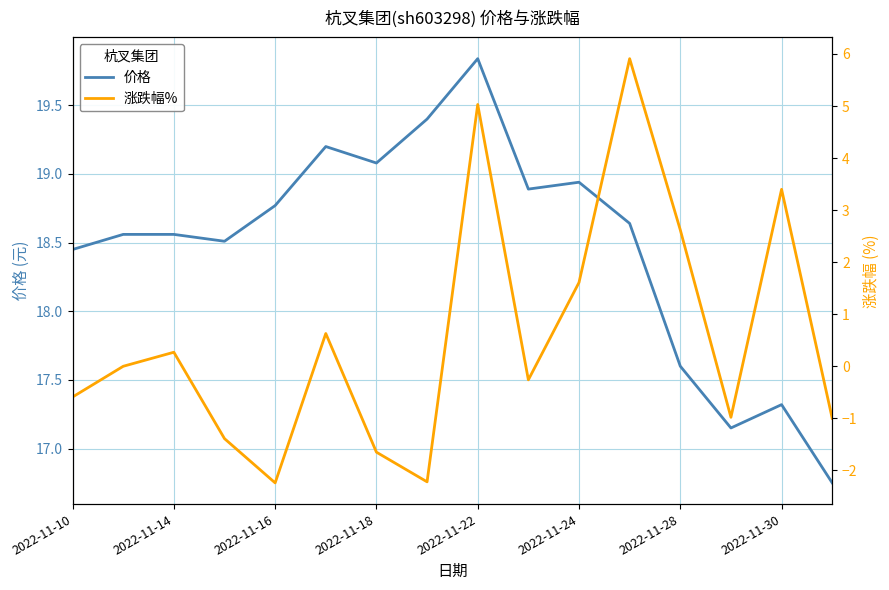

What is the minimum value for 价格?

16.8